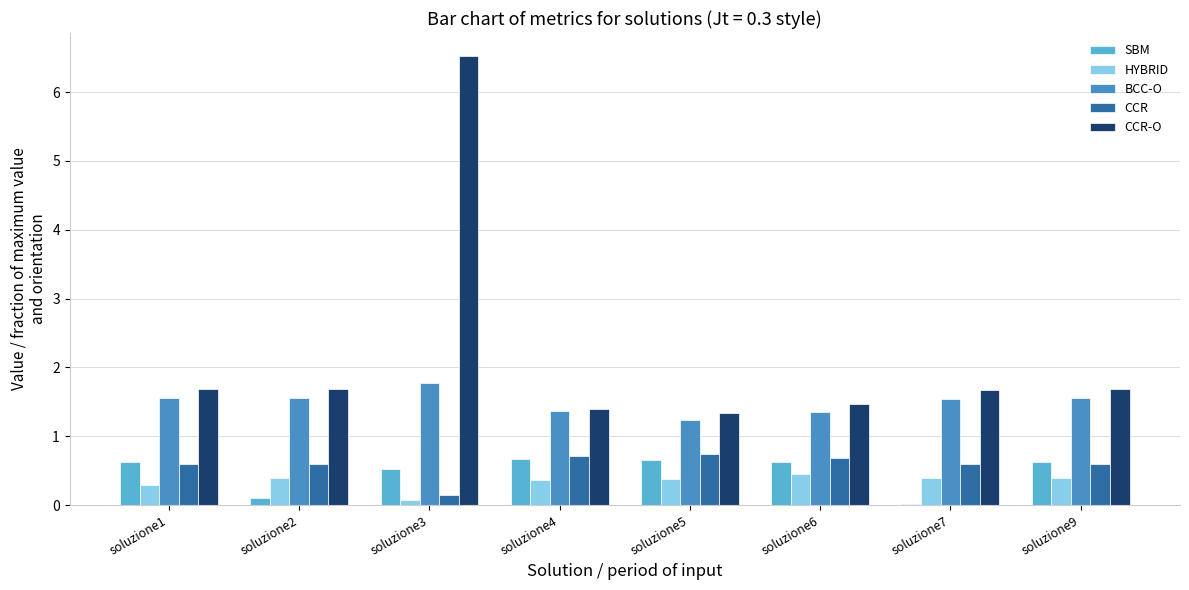

The BCC-O series shows 3.0 at soluzione3. True or false?

False